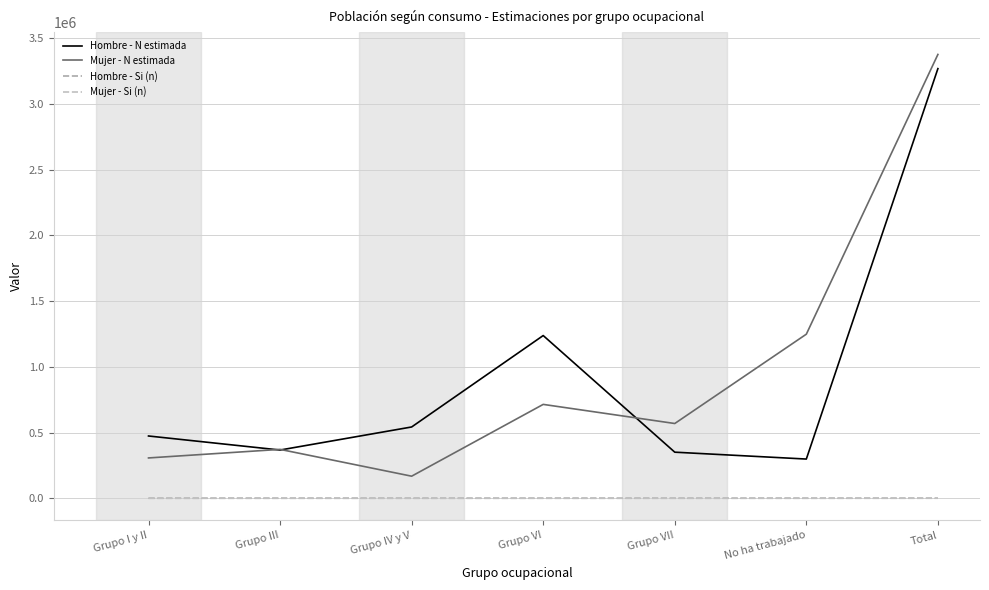

Reading right to left, what are all the values shown in this chart?

Hombre - N estimada: 3270190	298201	350555	1238334	542389	366934	473776
Mujer - N estimada: 3378124	1248760	568752	714285	167782	371865	306680
Hombre - Si (n): 163	10	26	63	30	15	19
Mujer - Si (n): 366	148	73	70	21	32	22